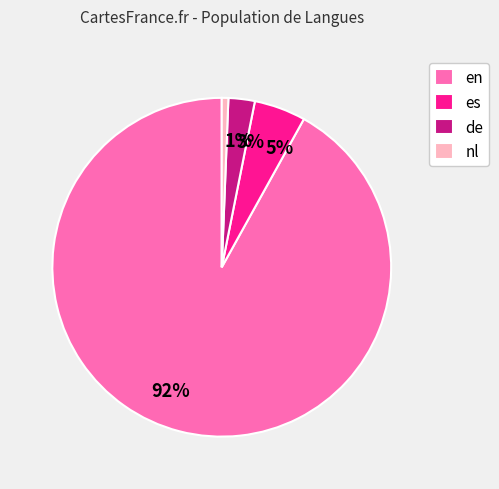

Which has a higher value, nl or en?

en